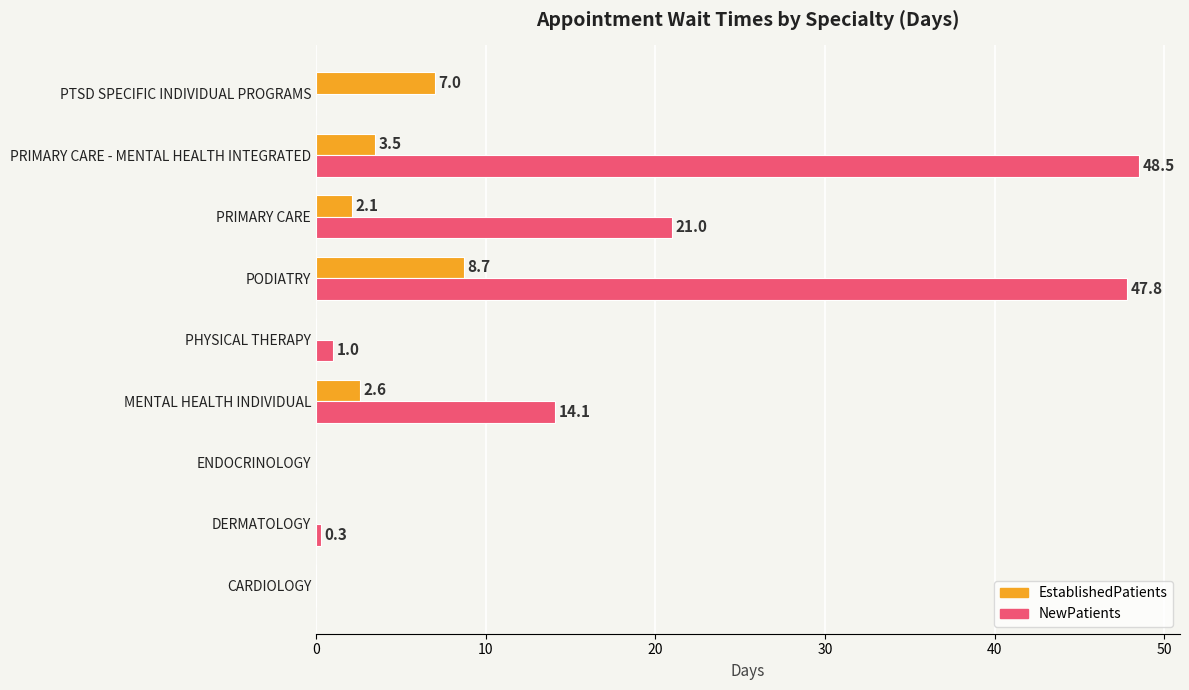

Count the number of categories in the chart.

9